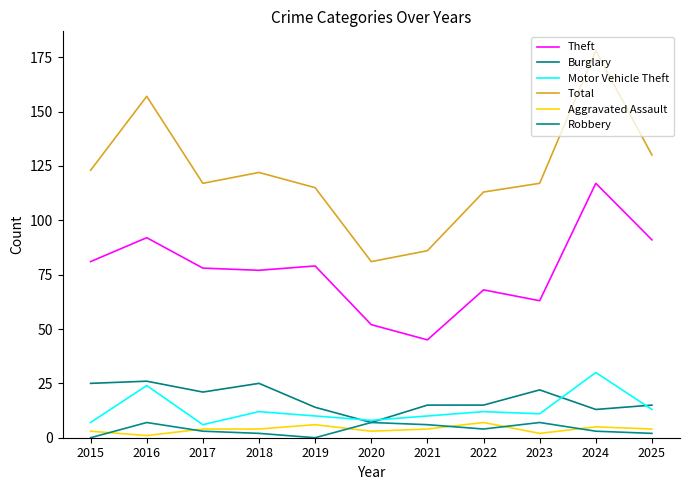

Does the chart have visible grid lines?

No